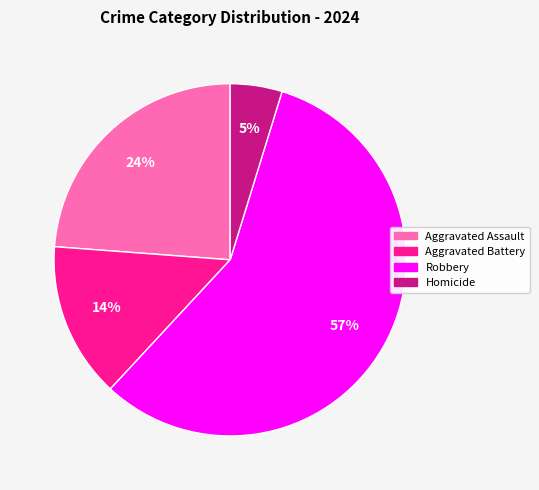

To the nearest percent, what is the average slice percentage?

25%